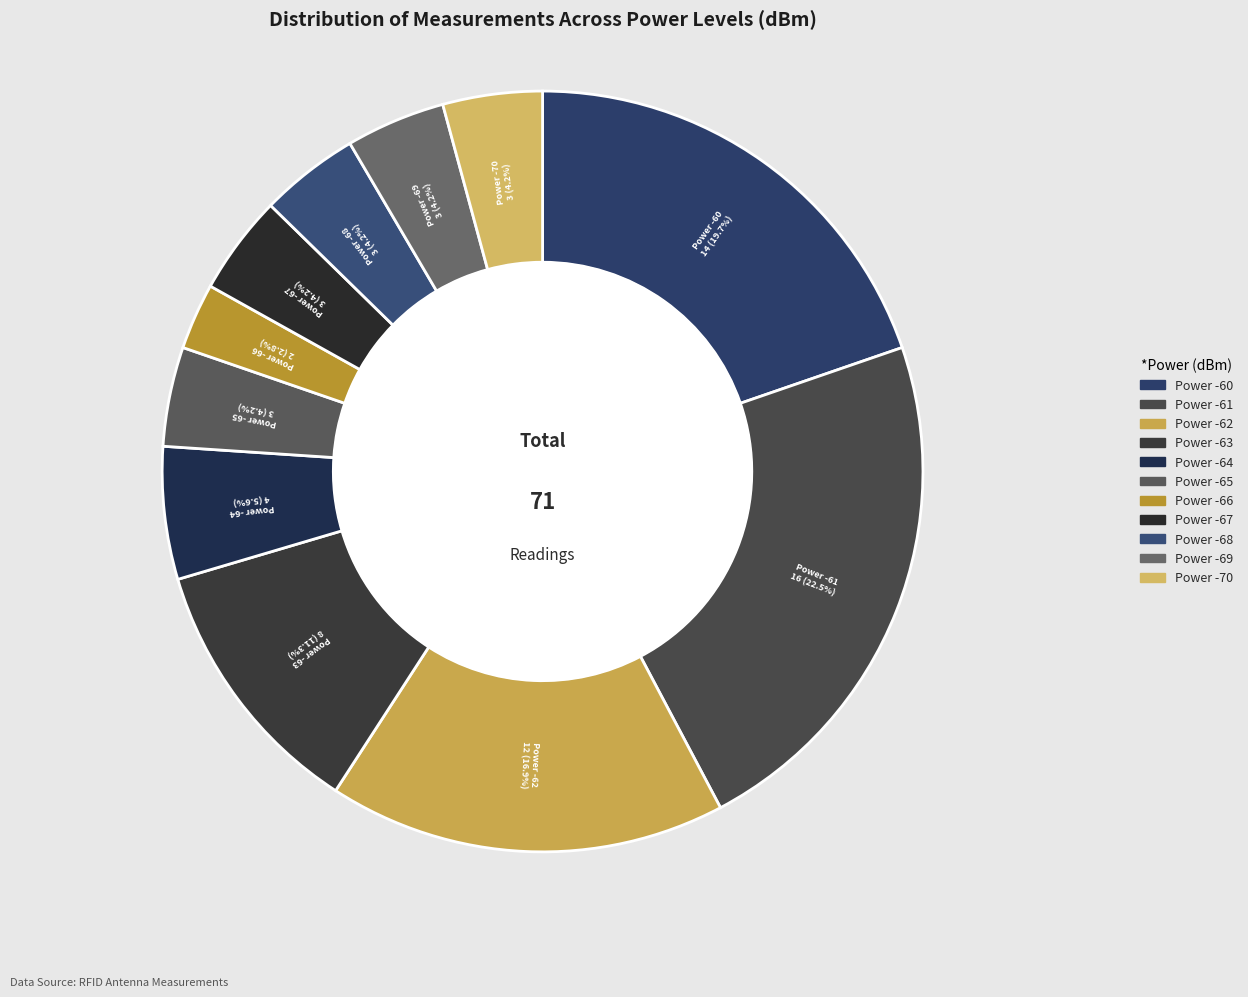

The Power -70 slice represents 4% of the pie. True or false?

True